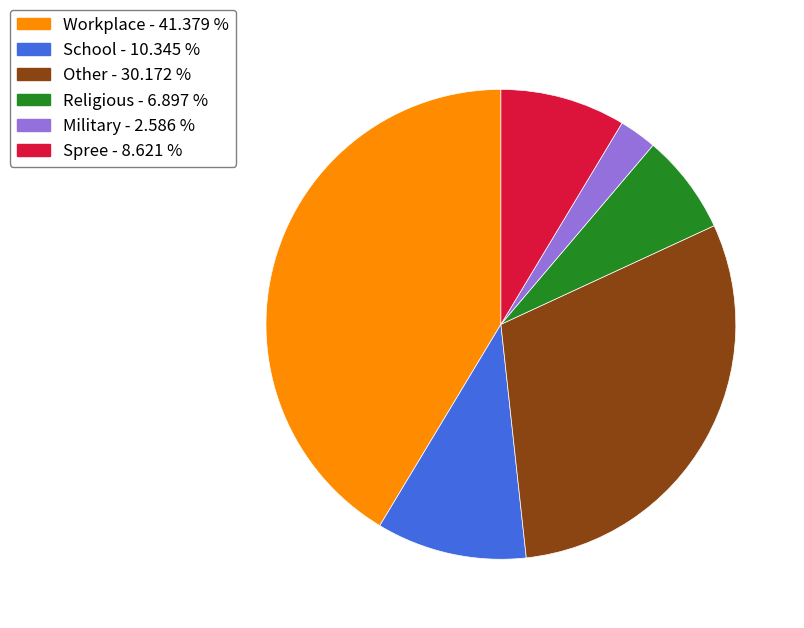

What is the smallest slice in the pie chart?

Military